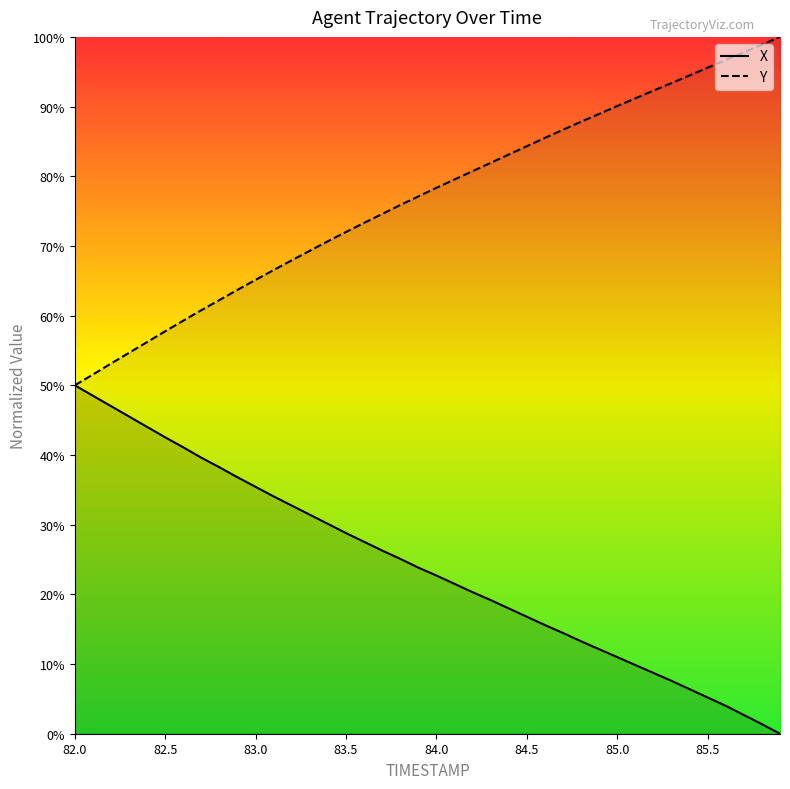

What is the sum of all X values?

9.6